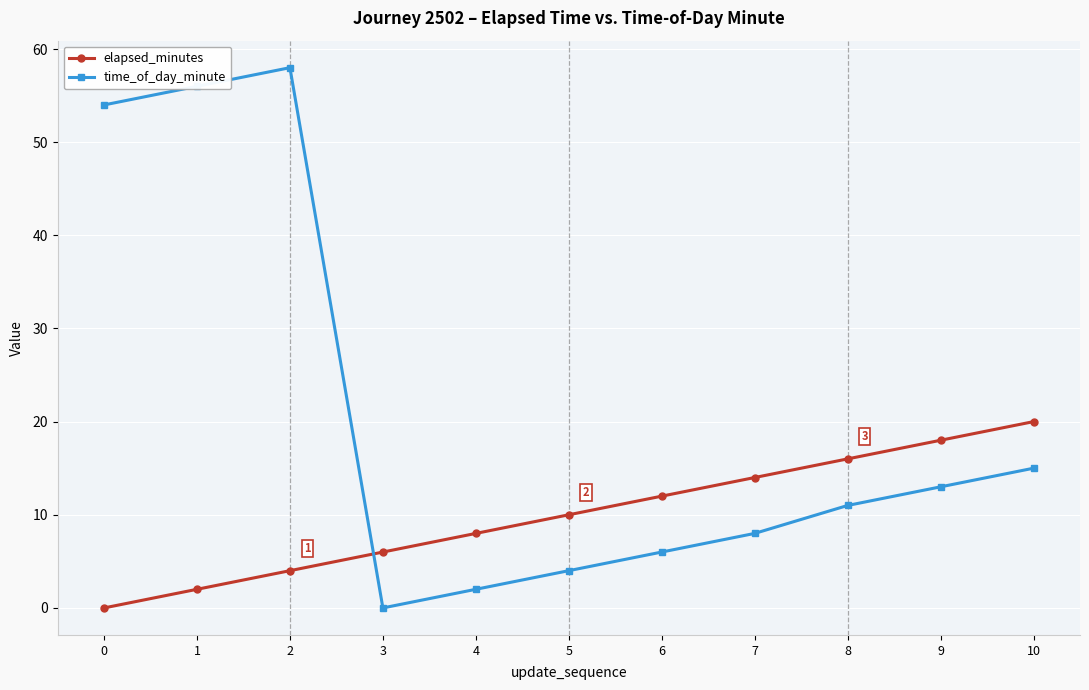

Between 6 and 8, which series saw the biggest shift?

time_of_day_minute